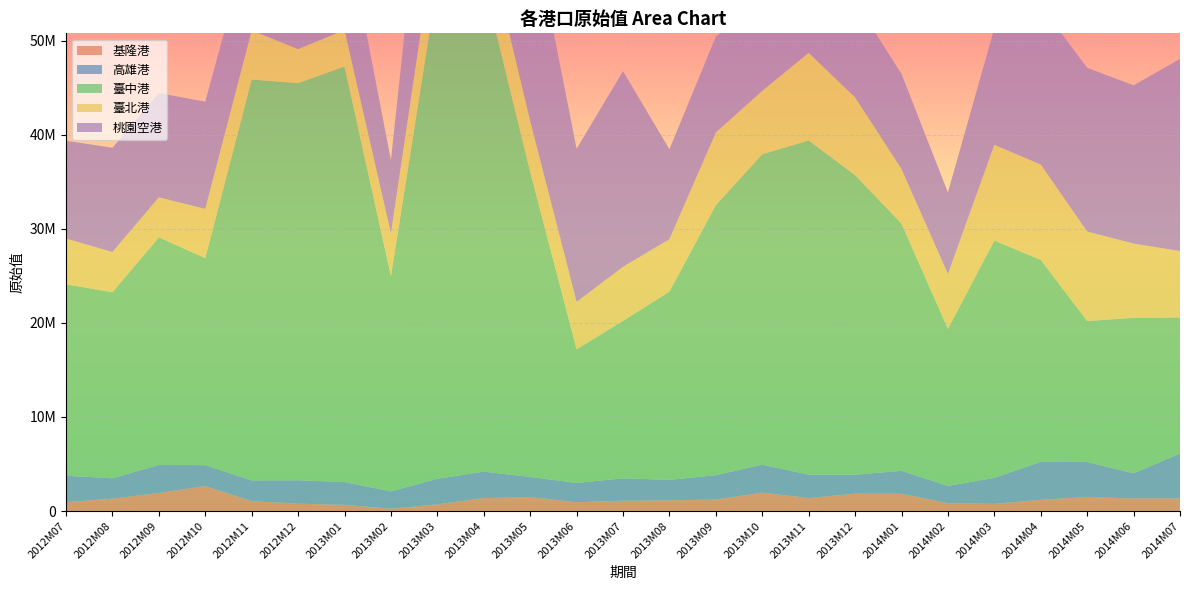

Reading right to left, extract all data points from this chart.

基隆港: 2014M07=1341919	2014M06=1333269	2014M05=1508105	2014M04=1189509	2014M03=765990	2014M02=832209	2014M01=1838238	2013M12=1842451	2013M11=1385052	2013M10=1958264	2013M09=1222717	2013M08=1135364	2013M07=1100840	2013M06=935046	2013M05=1490957	2013M04=1374874	2013M03=712670	2013M02=246505	2013M01=662043	2012M12=783391	2012M11=1046102	2012M10=2657691	2012M09=1918067	2012M08=1313178	2012M07=947036
高雄港: 2014M07=4762782	2014M06=2680805	2014M05=3700103	2014M04=4032233	2014M03=2764820	2014M02=1836922	2014M01=2437175	2013M12=2015841	2013M11=2484381	2013M10=2969736	2013M09=2590745	2013M08=2176545	2013M07=2376673	2013M06=2045998	2013M05=2135281	2013M04=2811785	2013M03=2714892	2013M02=1838305	2013M01=2419387	2012M12=2483183	2012M11=2208396	2012M10=2217055	2012M09=2976443	2012M08=2169066	2012M07=2803819
臺中港: 2014M07=14468963	2014M06=16522210	2014M05=14987823	2014M04=21475552	2014M03=25218512	2014M02=16685844	2014M01=26277733	2013M12=31842908	2013M11=35522161	2013M10=32996003	2013M09=28696713	2013M08=20012599	2013M07=16732253	2013M06=14204471	2013M05=32430309	2013M04=52003102	2013M03=52686814	2013M02=22894507	2013M01=44161840	2012M12=42205639	2012M11=42609611	2012M10=22012512	2012M09=24195468	2012M08=19766329	2012M07=20350904
臺北港: 2014M07=7055556	2014M06=7892743	2014M05=9505710	2014M04=10131605	2014M03=10172400	2014M02=5834316	2014M01=5796175	2013M12=8262834	2013M11=9308941	2013M10=6732641	2013M09=7719222	2013M08=5571342	2013M07=5738885	2013M06=5046636	2013M05=5392422	2013M04=5987100	2013M03=6731216	2013M02=4526956	2013M01=3885083	2012M12=3620909	2012M11=5219846	2012M10=5229063	2012M09=4252769	2012M08=4279641	2012M07=4858042
桃園空港: 2014M07=20415327	2014M06=16814736	2014M05=17405805	2014M04=16891087	2014M03=12380709	2014M02=8677843	2014M01=10107596	2013M12=10266184	2013M11=9936213	2013M10=9501844	2013M09=10190842	2013M08=9549832	2013M07=20797254	2013M06=16270022	2013M05=22031115	2013M04=18669941	2013M03=20515157	2013M02=7779625	2013M01=11679311	2012M12=9550599	2012M11=10508787	2012M10=11392908	2012M09=11075582	2012M08=11082176	2012M07=10398313